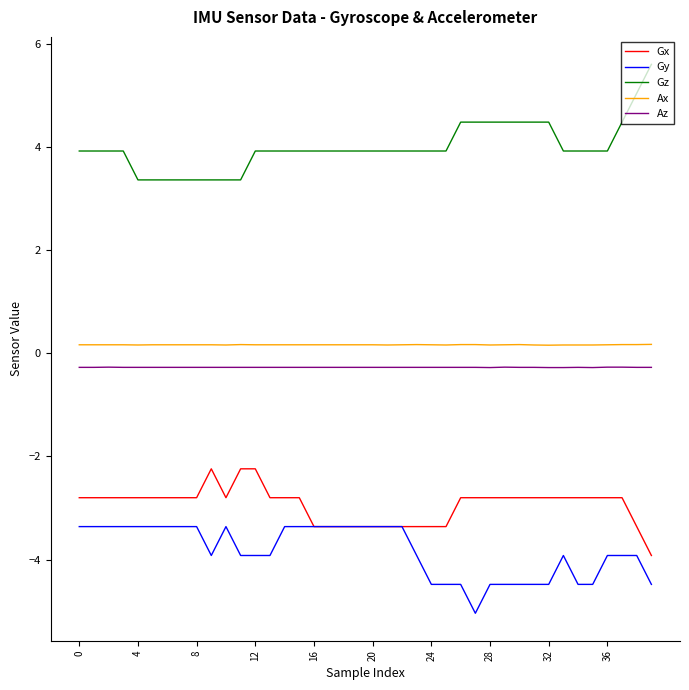

True or false: Az and Gy intersect in this chart.

False